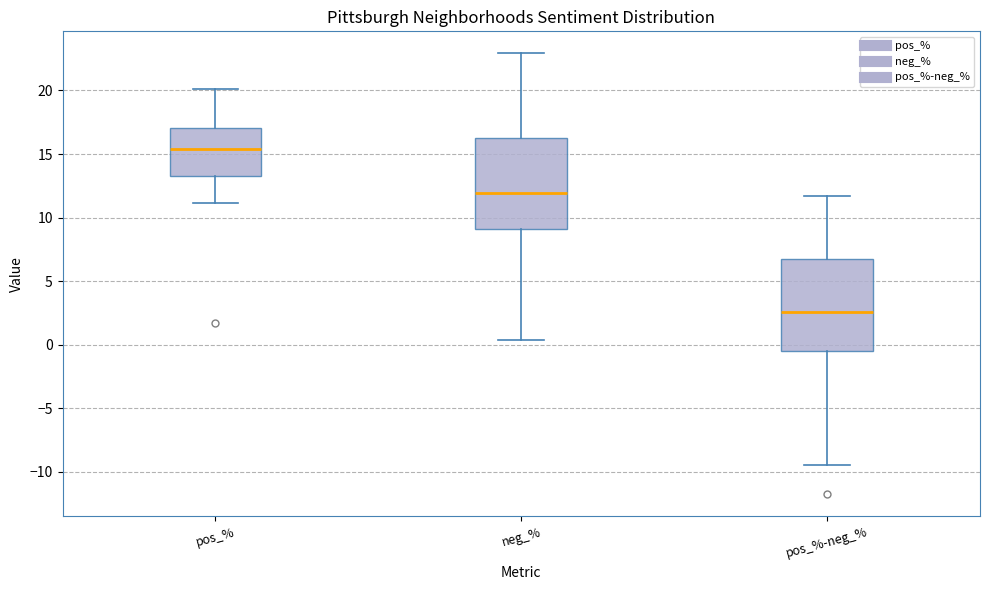

Where is the upper edge of the box for neg_% on the y-axis? The values are not printed on the chart, so give them approximately, as read against the axis.

16.0